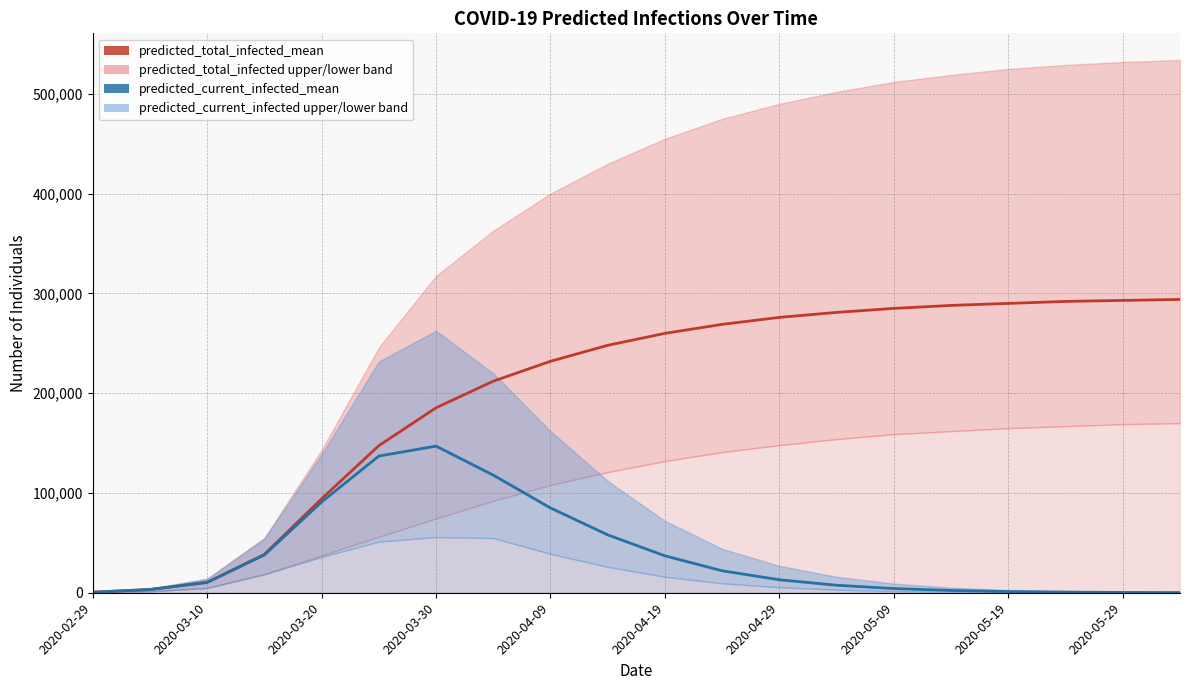

The value of predicted_total_infected_mean at 2020-05-29 is 293000. True or false?

True